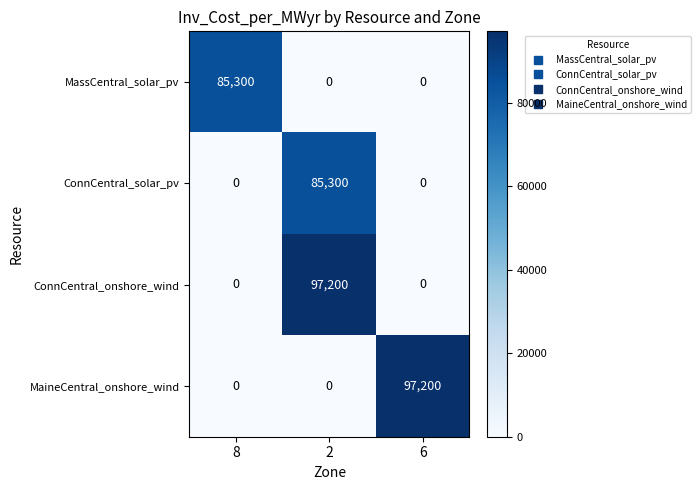

The MassCentral_solar_pv series shows -59336 at 6. True or false?

False